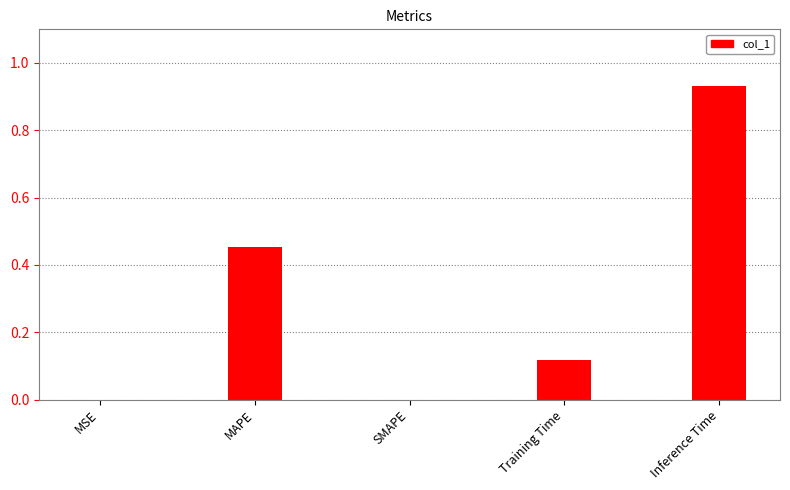

Which category has the highest value across all series?

Inference Time